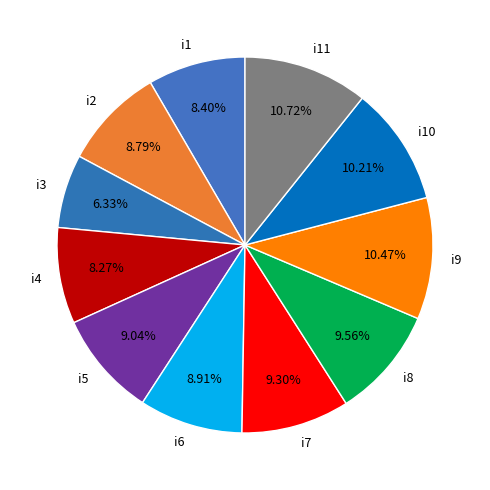

Approximately how many times larger is the value at i10 compared to i3?

1.6